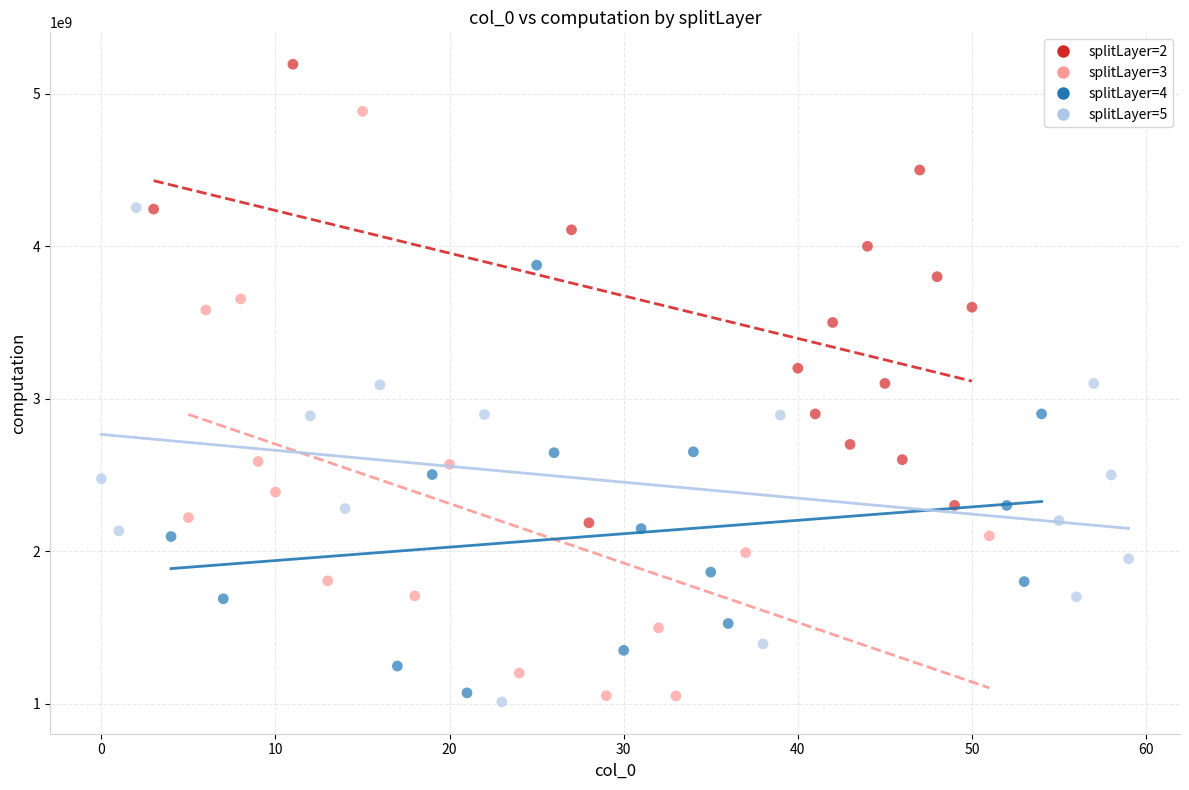

Which series contains the lowest Y value?

splitLayer=5